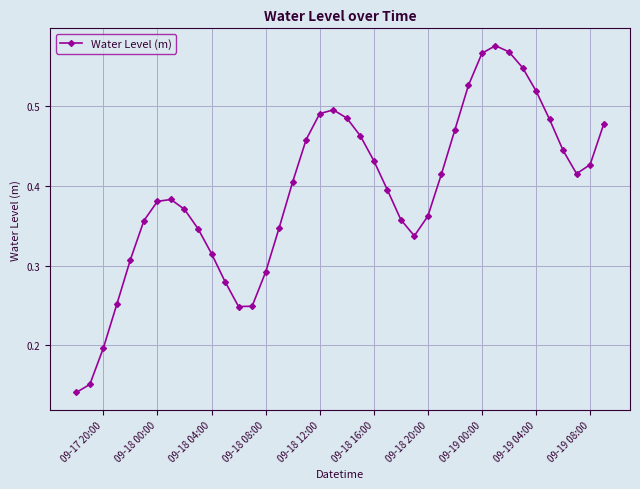

How many points are higher than both their immediate neighbors (excluding endpoints)?

3